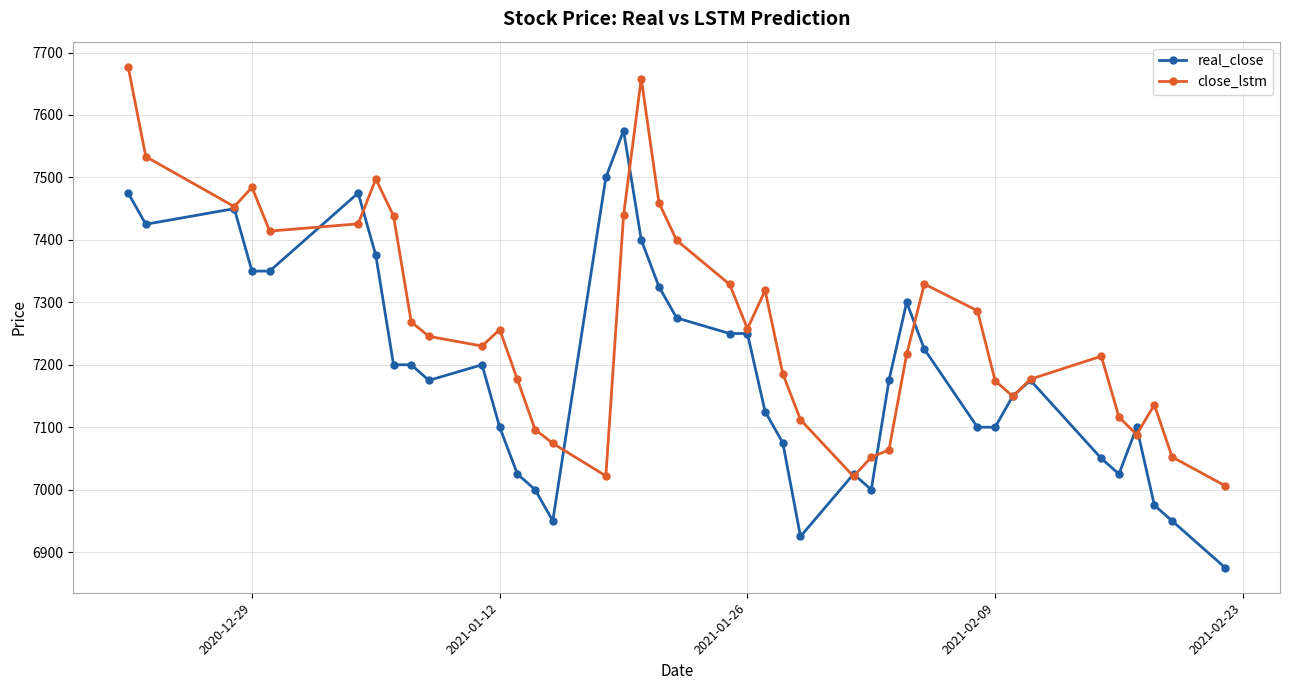

What is the maximum value for real_close?

7575.0